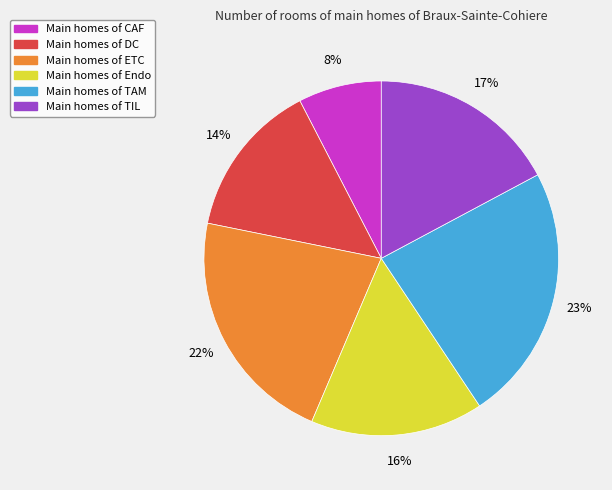

Count the number of slices in the pie.

6